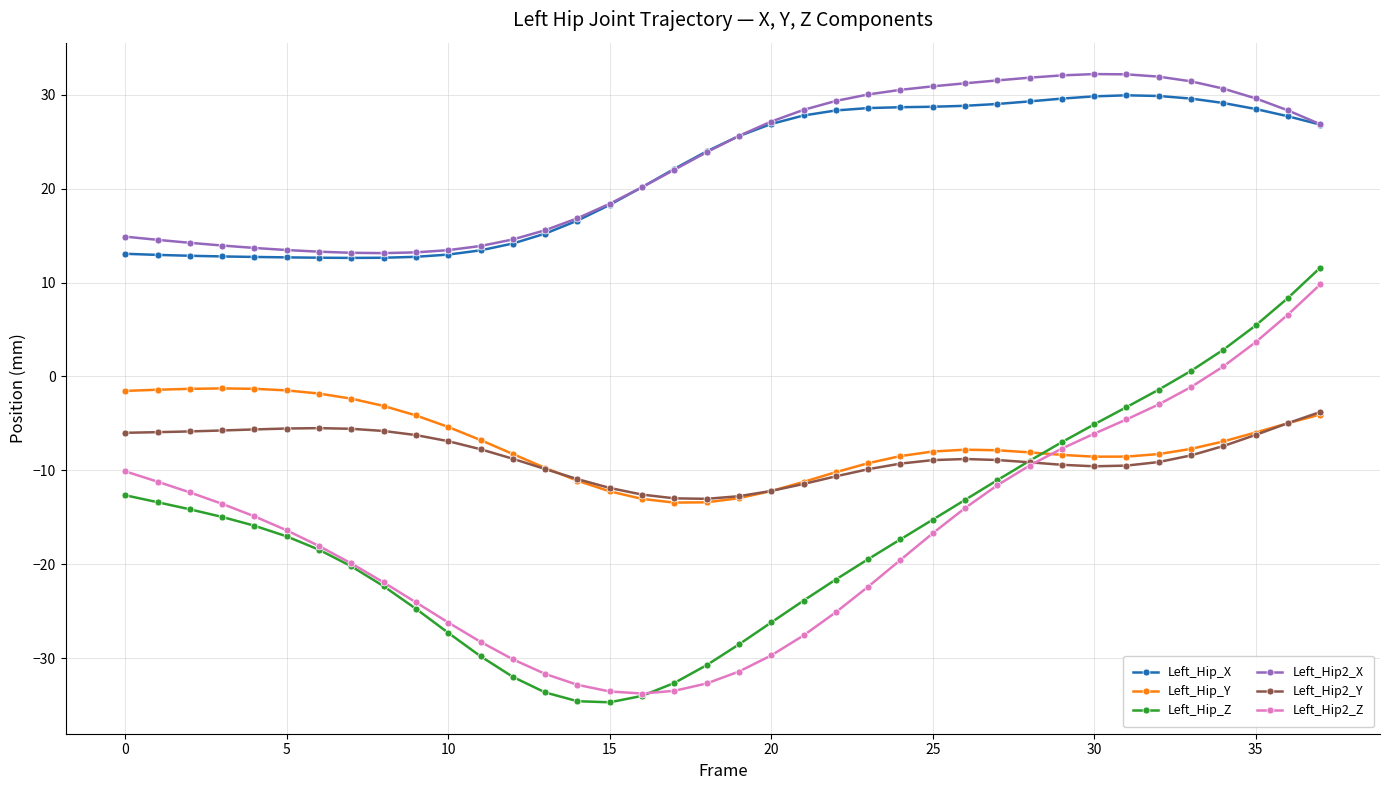

Which series has the widest spread of values?

Left_Hip_Z